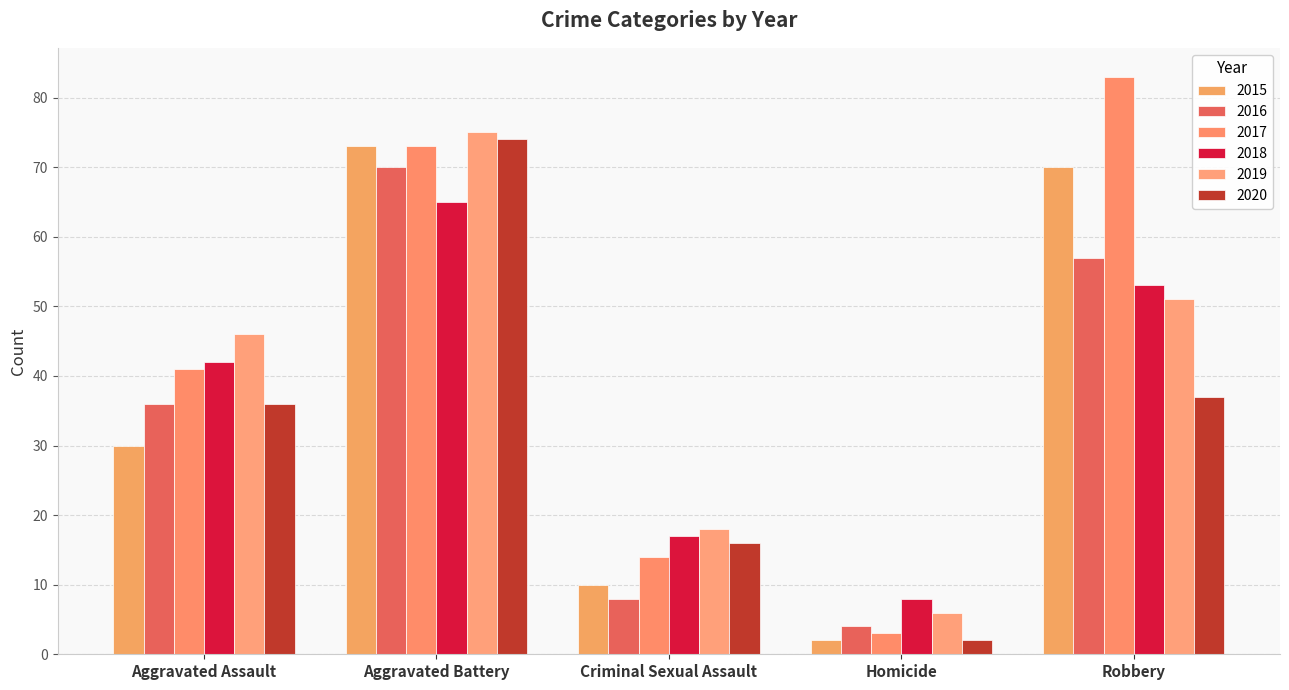

True or false: 2020 has a value of 2 at Homicide.

True